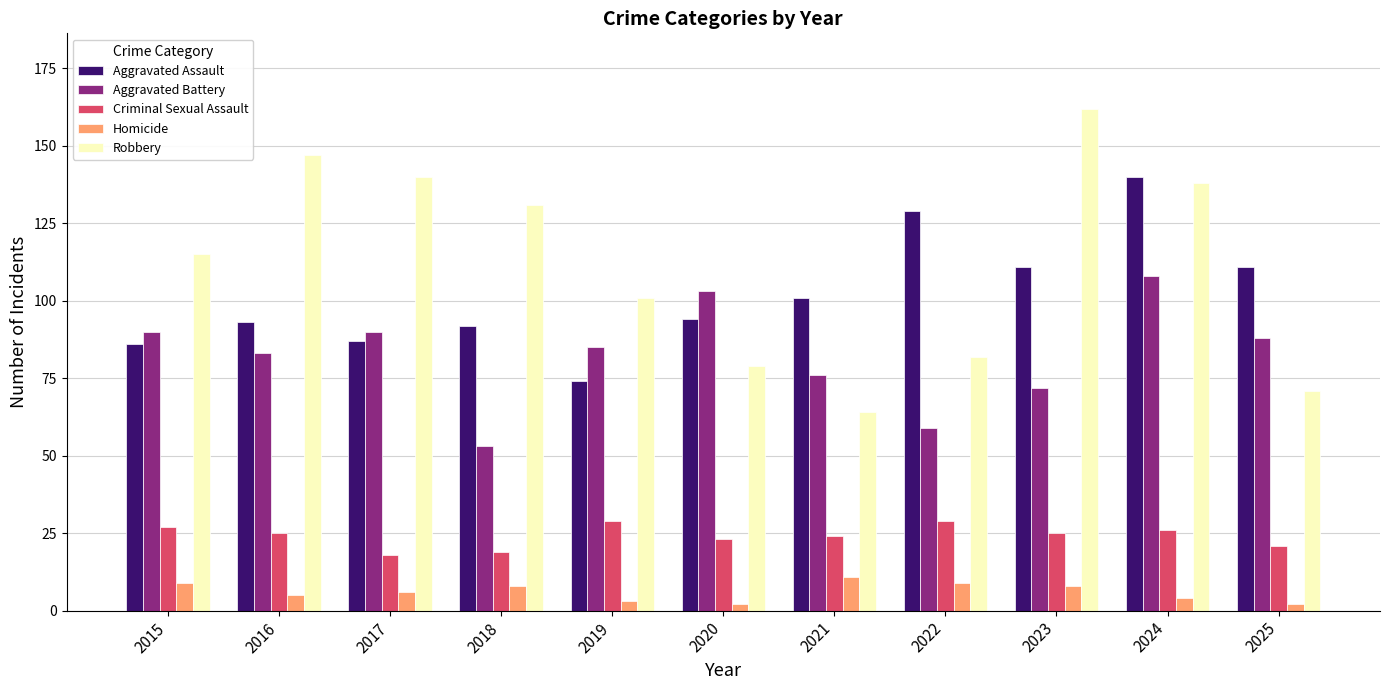

The value of Robbery at 2019 is 50. True or false?

False